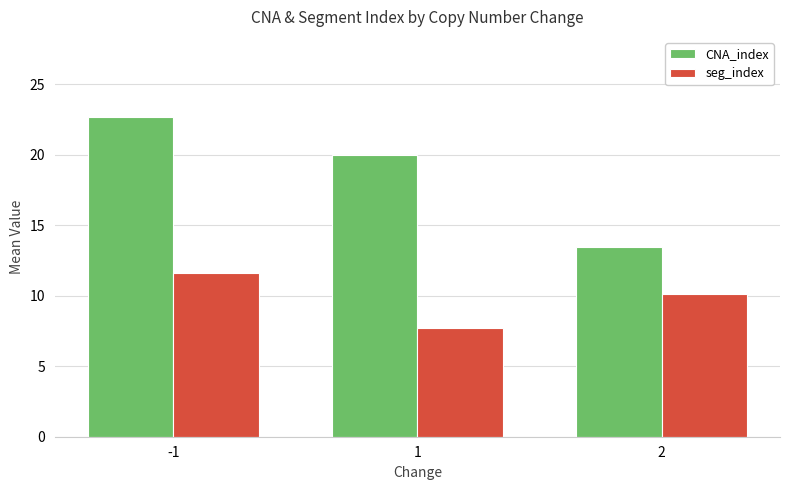

What is the total value across all series at -1?

34.3